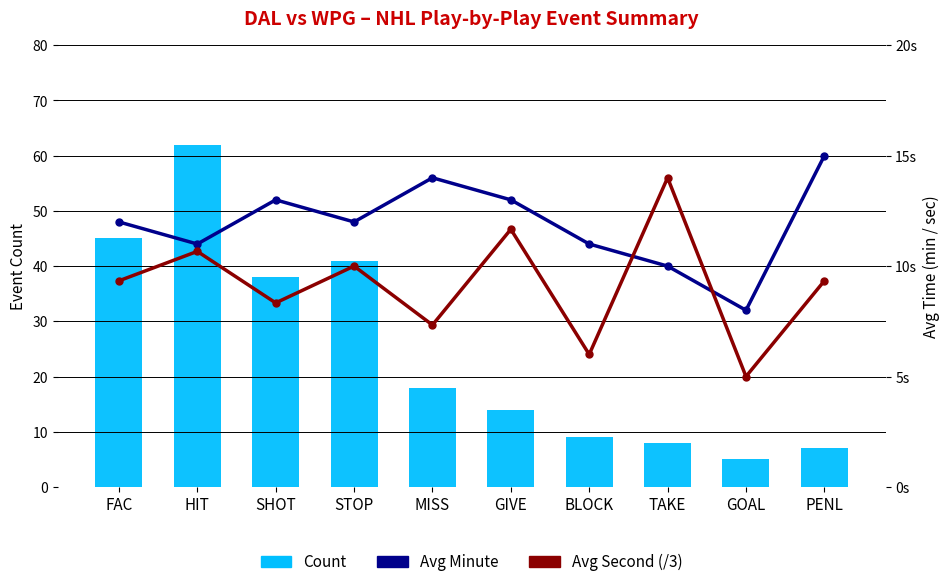

Which series has the largest range (max minus min)?

Count